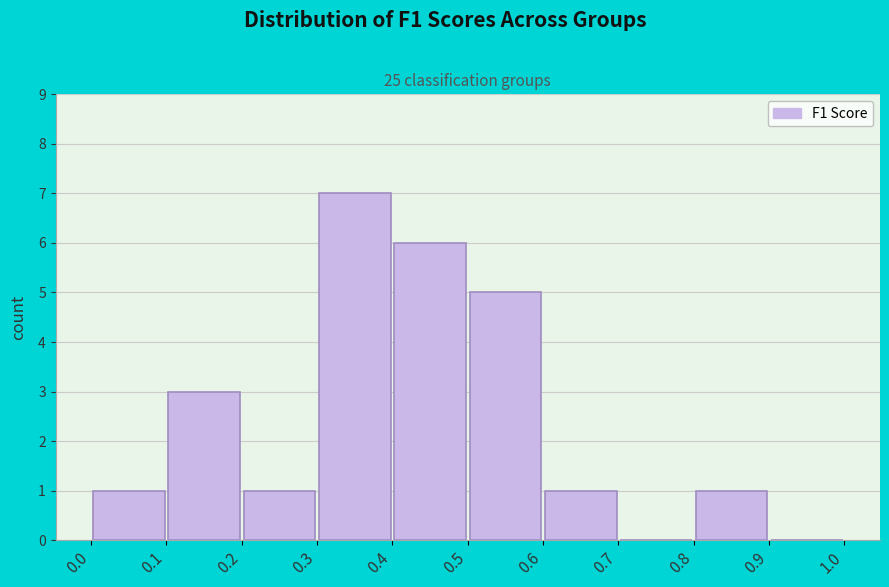

Reading left to right, transcribe this chart: for each bar, give the range it covers on the x-axis and its height. The values are not printed on the chart, so give them approximately, as read against the axis.

0.0 to 0.1: 1
0.1 to 0.2: 3
0.2 to 0.3: 1
0.3 to 0.4: 7
0.4 to 0.5: 6
0.5 to 0.6: 5
0.6 to 0.7: 1
0.7 to 0.8: 0
0.8 to 0.9: 1
0.9 to 1.0: 0